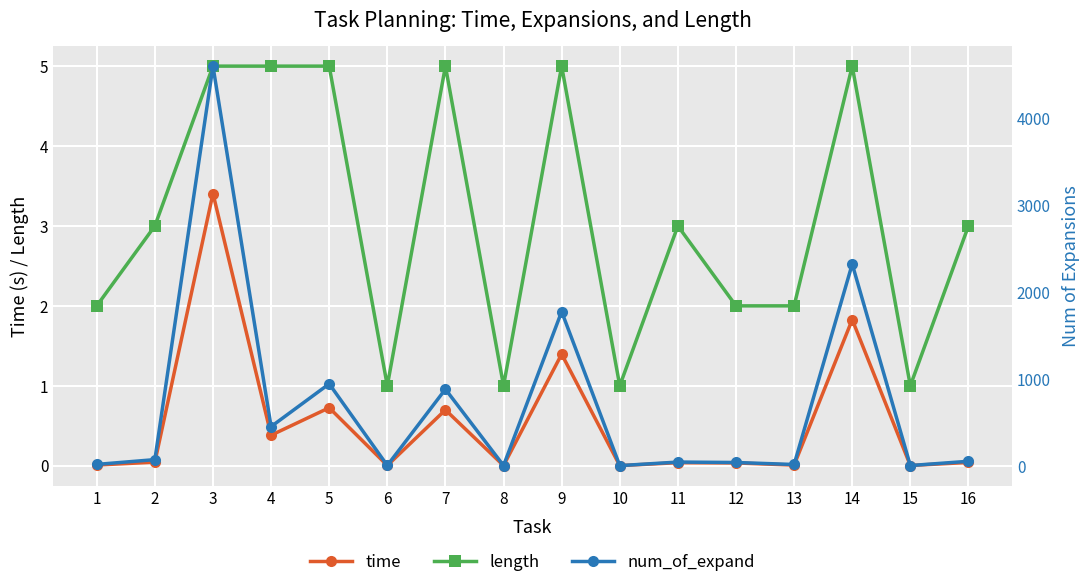

Reading left to right, transcribe all the data shown in this chart.

time: 0.0	0.0	3.4	0.4	0.7	0.0	0.7	0.0	1.4	0.0	0.0	0.0	0.0	1.8	0.0	0.0
length: 2.0	3.0	5.0	5.0	5.0	1.0	5.0	1.0	5.0	1.0	3.0	2.0	2.0	5.0	1.0	3.0
num_of_expand: 16.0	71.0	4598.0	451.0	943.0	4.0	881.0	3.0	1774.0	2.0	43.0	38.0	15.0	2321.0	3.0	52.0